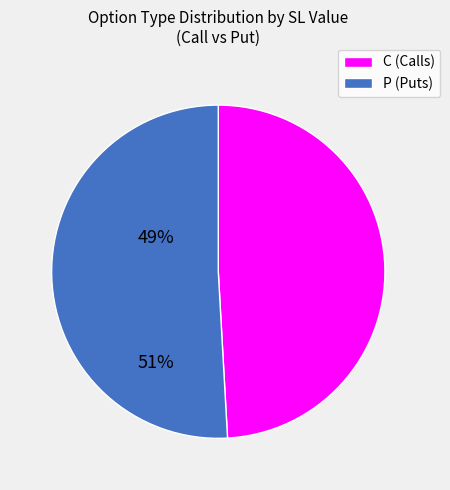

Which has a higher value, C (Calls) or P (Puts)?

P (Puts)